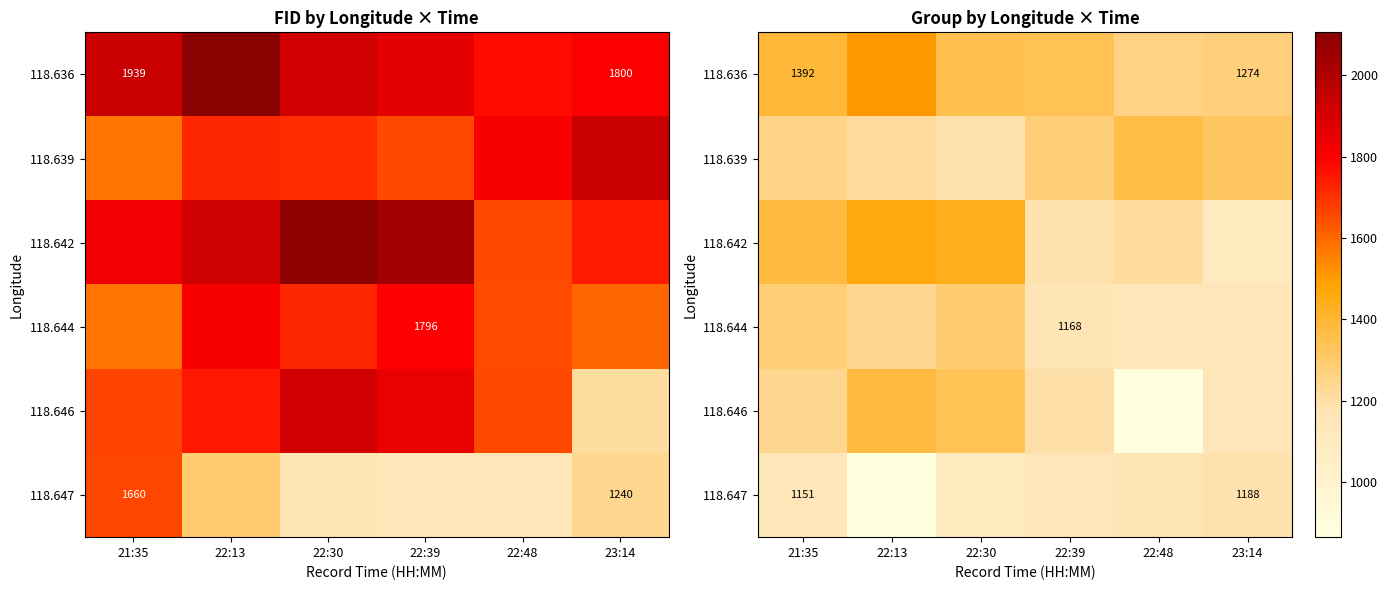

List the series in order of their peak value, lowest first.

118.647, 118.644, 118.639, 118.646, 118.642, 118.636